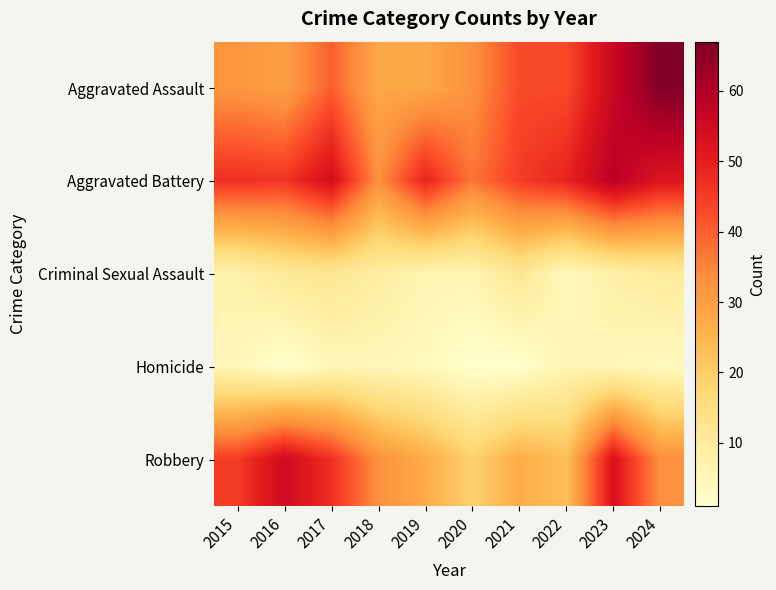

Reading left to right, extract all data points from this chart.

Aggravated Assault: 2015=32	2016=30	2017=40	2018=28	2019=28	2020=33	2021=43	2022=43	2023=56	2024=67
Aggravated Battery: 2015=47	2016=46	2017=54	2018=33	2019=49	2020=37	2021=45	2022=49	2023=59	2024=52
Criminal Sexual Assault: 2015=7	2016=11	2017=12	2018=9	2019=6	2020=6	2021=12	2022=4	2023=8	2024=10
Homicide: 2015=5	2016=1	2017=5	2018=5	2019=4	2020=1	2021=1	2022=6	2023=5	2024=4
Robbery: 2015=45	2016=55	2017=47	2018=33	2019=27	2020=19	2021=27	2022=23	2023=53	2024=33